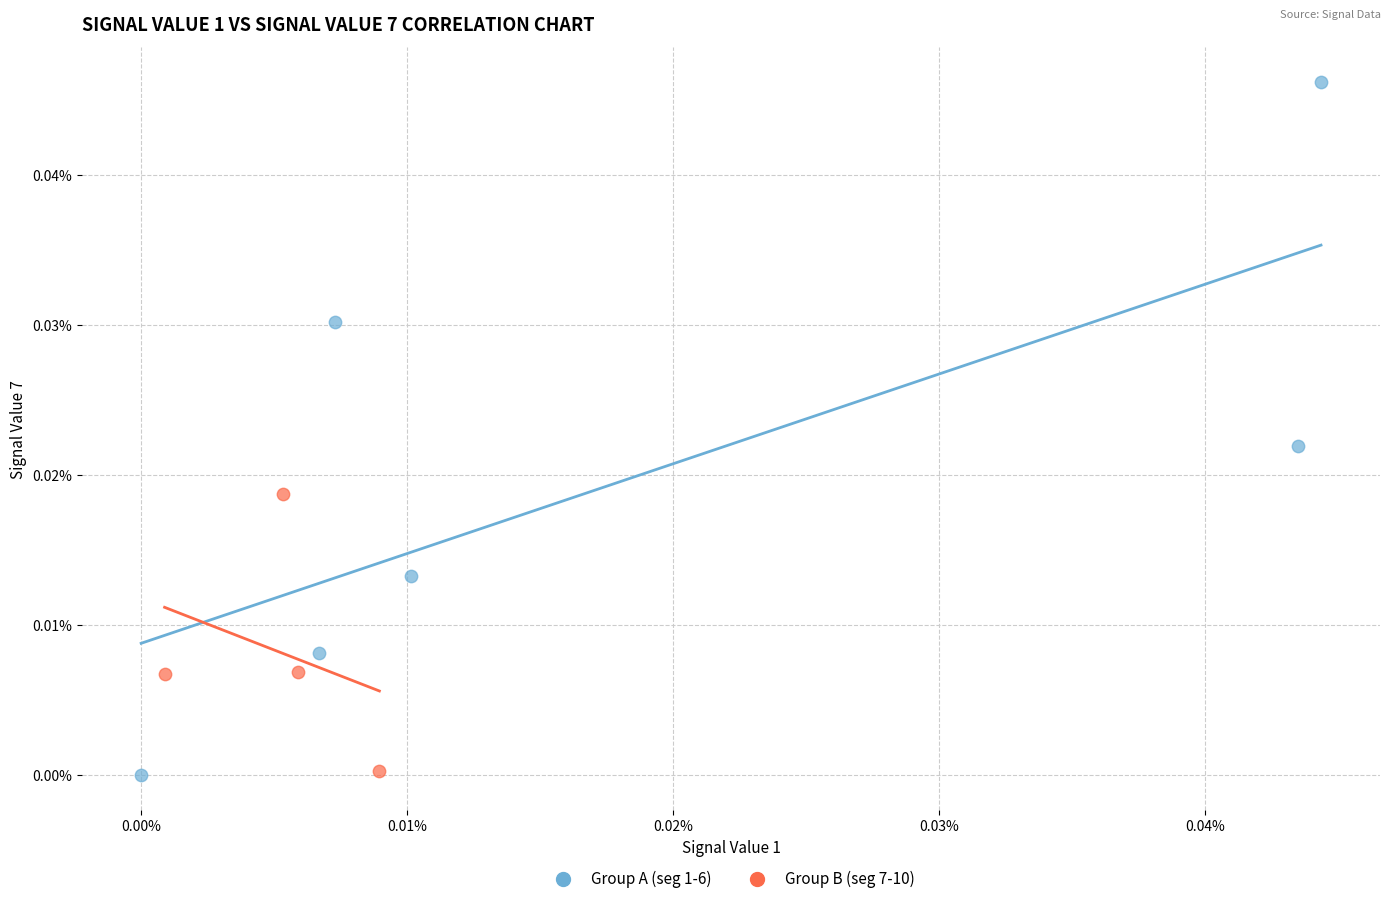

Which series has the largest Y range (max minus min)?

Group A (seg 1-6)